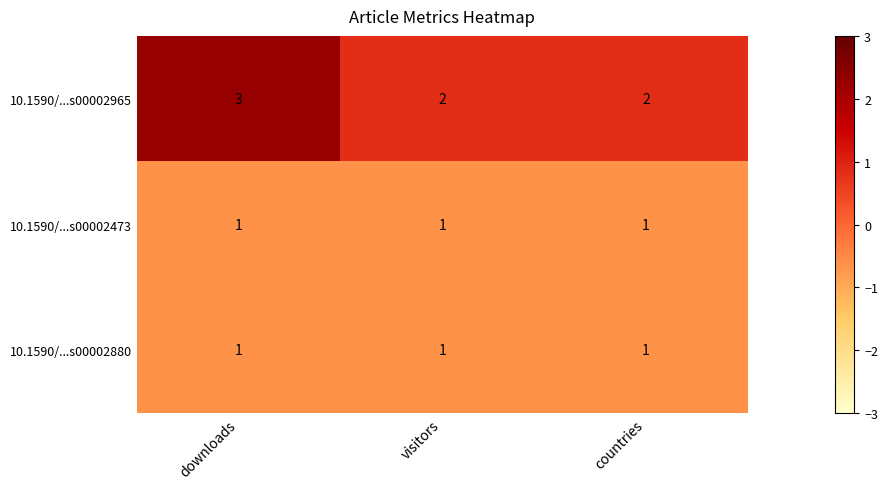

Reading left to right, extract all data points from this chart.

10.1590/...s00002965: 3	2	2
10.1590/...s00002473: 1	1	1
10.1590/...s00002880: 1	1	1